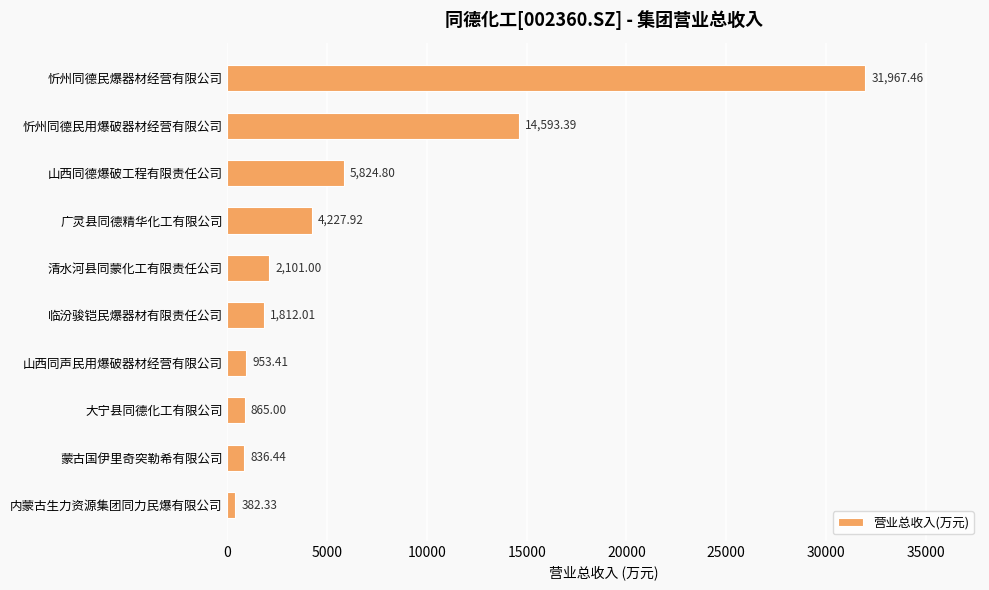

Which label corresponds to the largest value in the chart?

忻州同德民爆器材经营有限公司